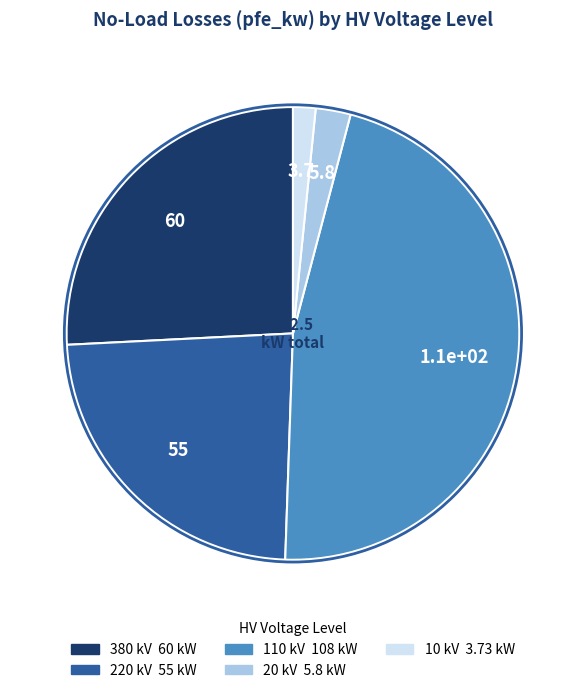

Does any single category account for the majority?

No